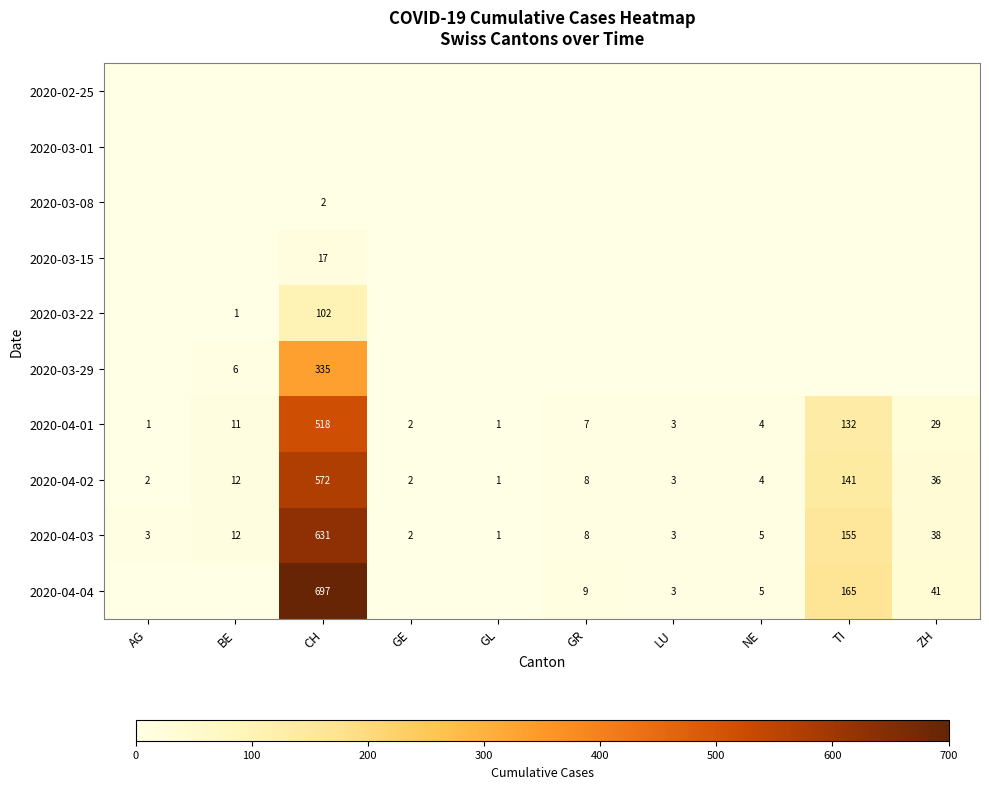

At which label is 2020-04-03 closest to 316?

TI